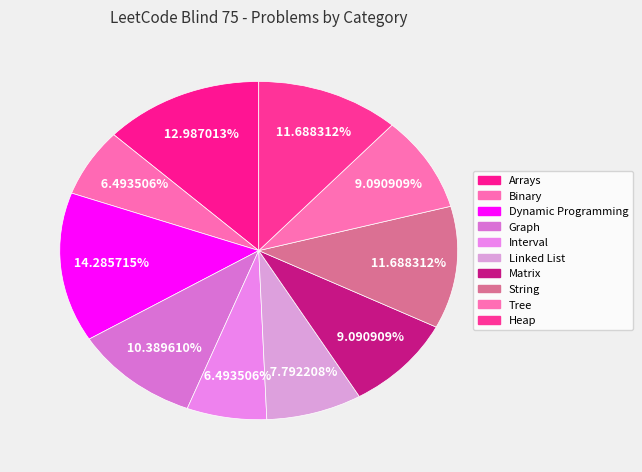

Which slice is the largest?

Dynamic Programming